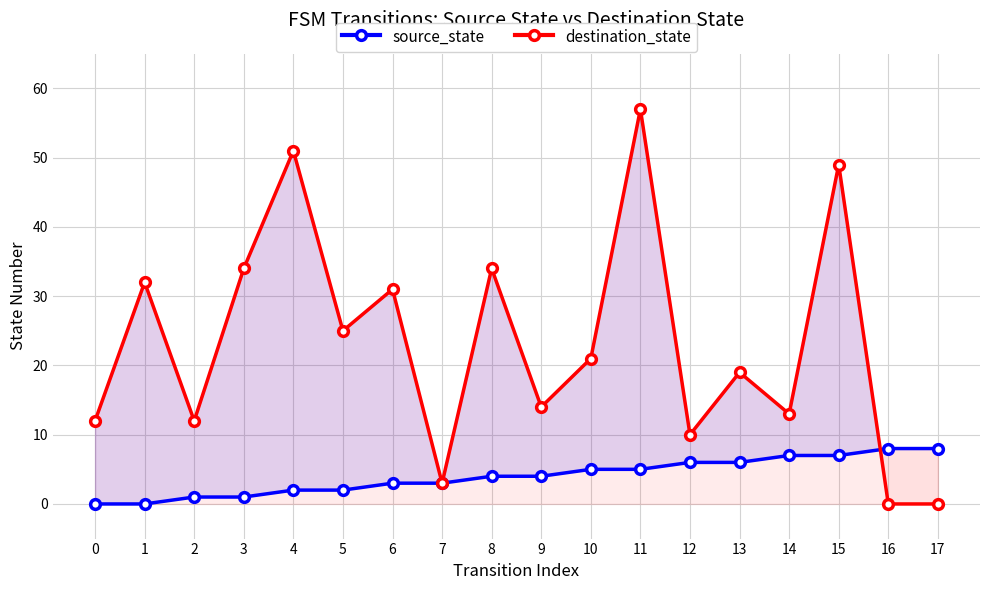

What are all the series names shown in the legend?

source_state, destination_state